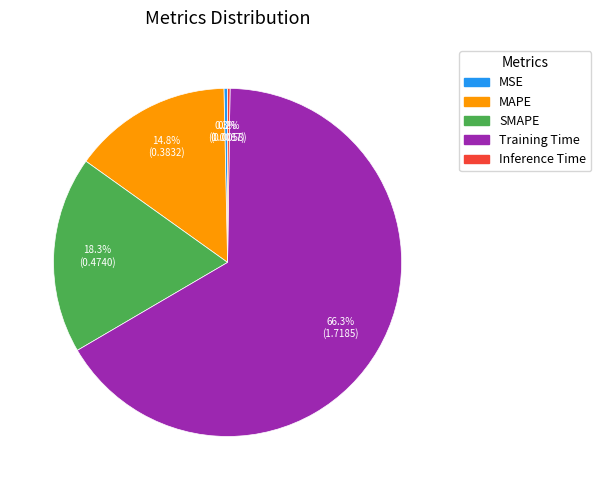

To the nearest percent, what is the average slice percentage?

20%